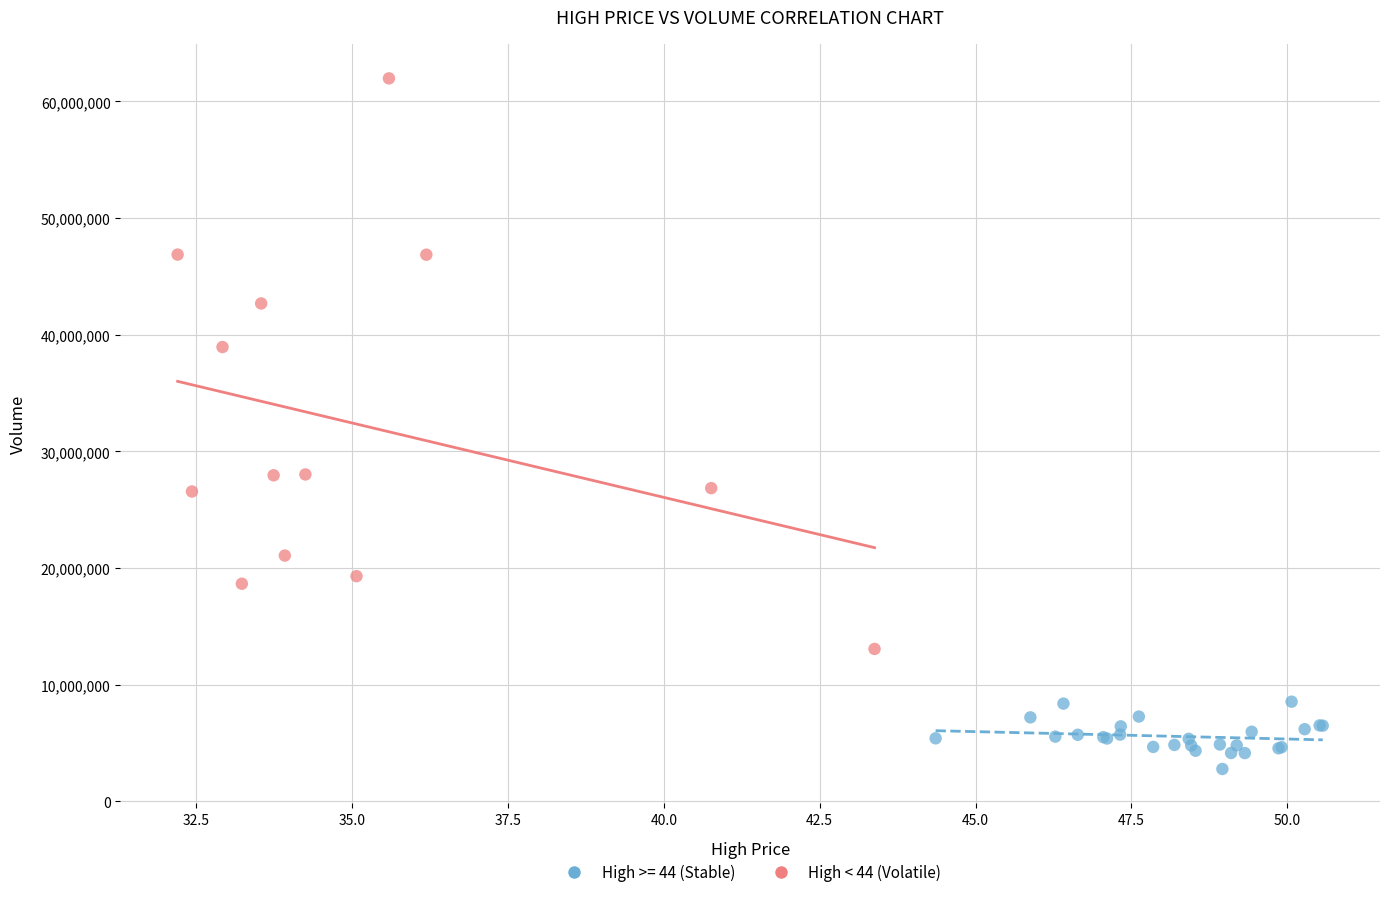

Which series reaches the maximum Y coordinate?

High < 44 (Volatile)